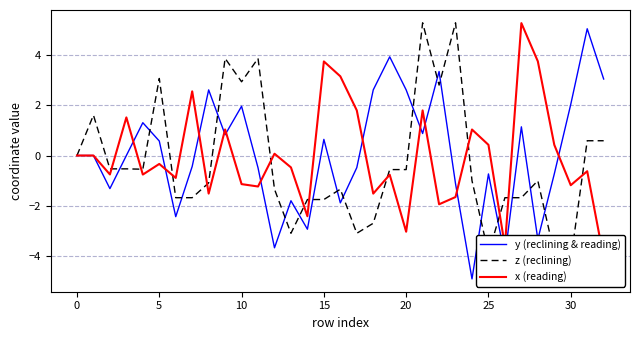

Reading right to left, what are all the values shown in this chart?

y (reclining & reading): 3.1	5.1	2.0	-0.7	-3.3	1.1	-4.0	-0.7	-4.9	-1.1	3.4	0.9	2.6	3.9	2.6	-0.5	-1.9	0.6	-2.9	-1.8	-3.7	-0.5	2.0	0.8	2.6	-0.4	-2.4	0.6	1.3	-0.0	-1.3	0.0	0.0
z (reclining): 0.6	0.6	-4.2	-3.9	-1.0	-1.7	-1.7	-3.9	-1.0	5.3	2.8	5.3	-0.6	-0.6	-2.7	-3.1	-1.3	-1.8	-1.8	-3.1	-1.3	3.9	2.9	3.9	-1.1	-1.7	-1.7	3.1	-0.5	-0.5	-0.5	1.6	0.0
x (reading): -4.1	-0.6	-1.2	0.4	3.8	5.3	-3.6	0.4	1.0	-1.7	-1.9	1.8	-3.0	-0.8	-1.5	1.8	3.2	3.8	-2.4	-0.5	0.1	-1.2	-1.1	1.0	-1.5	2.6	-0.9	-0.3	-0.8	1.5	-0.8	-0.0	0.0